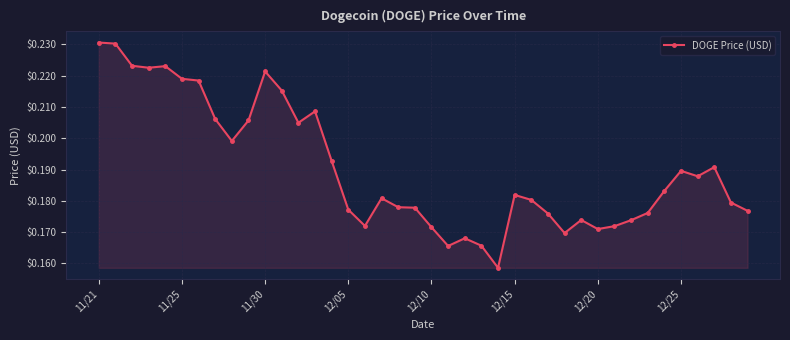

True or false: there are more than 0 points higher than both neighbors.

True